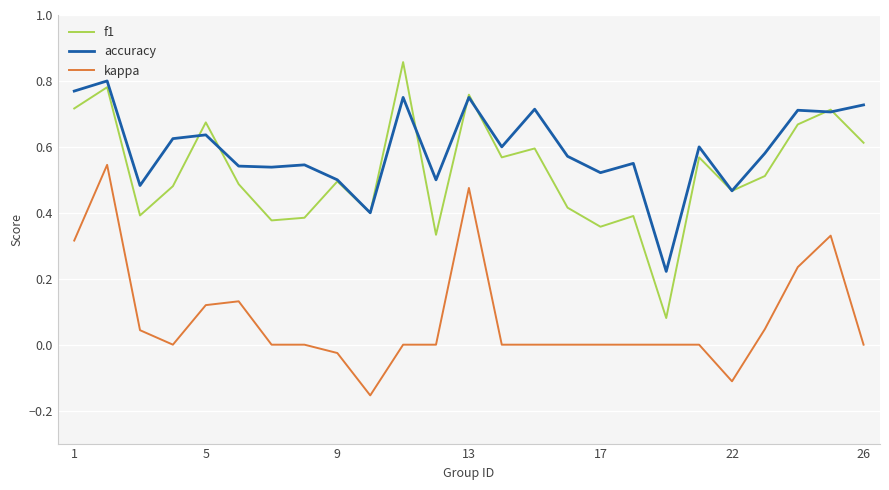

True or false: kappa and accuracy intersect in this chart.

False